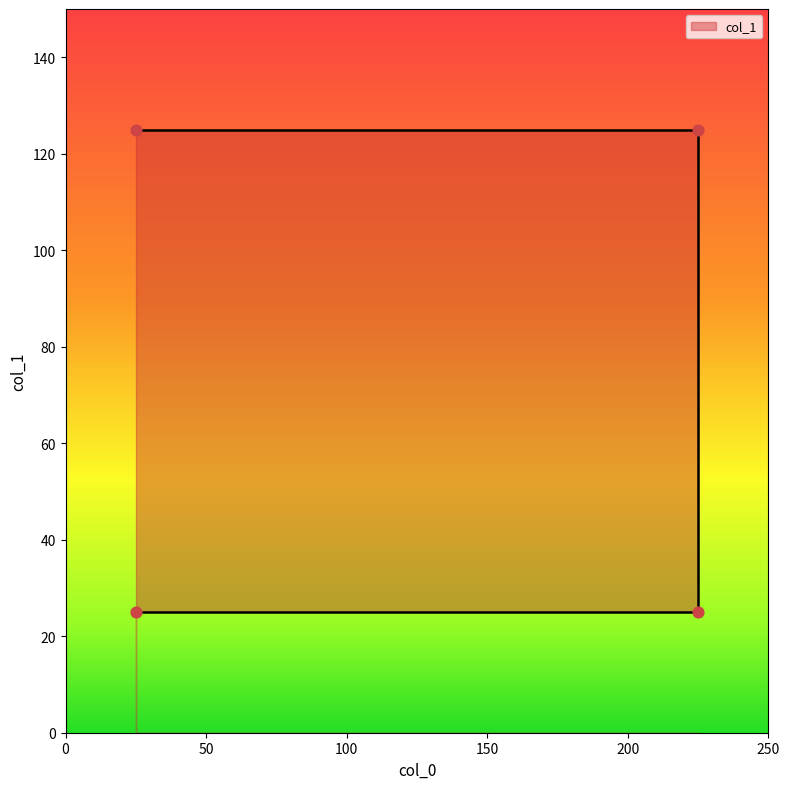

What is the ratio of the value at 225 to the value at 225?

0.2